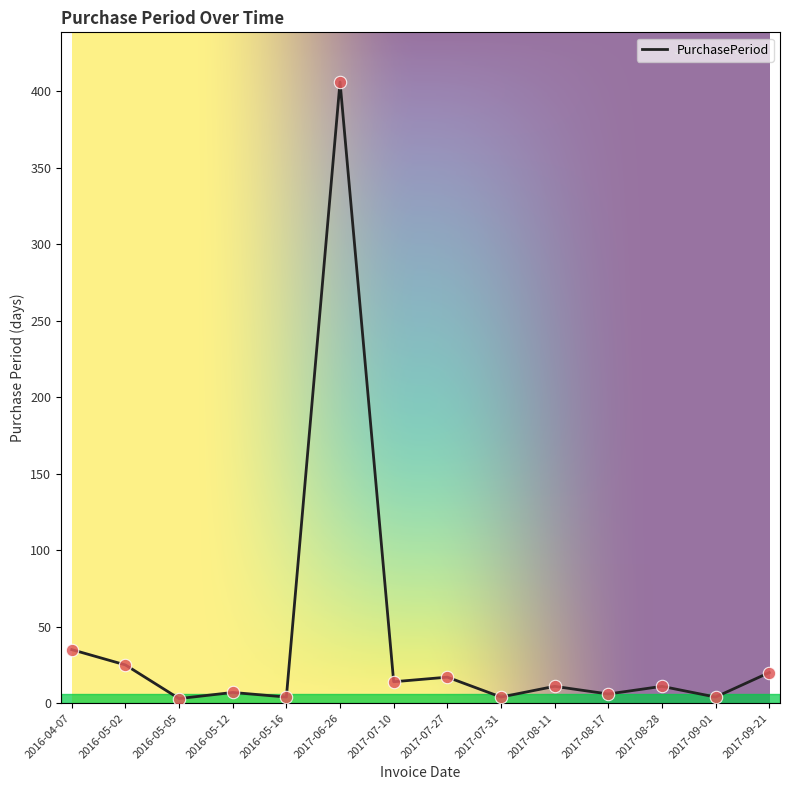

What is the ratio of the value at 2017-08-11 to the value at 2016-05-05?

3.7